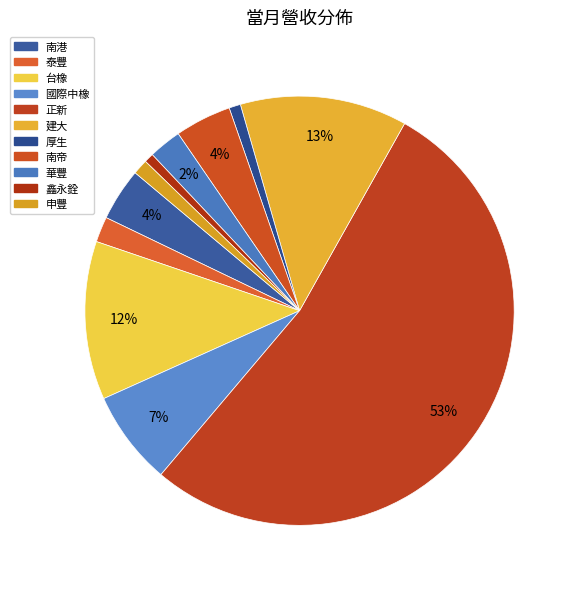

To the nearest percent, what percentage of the pie is 南帝?

4%